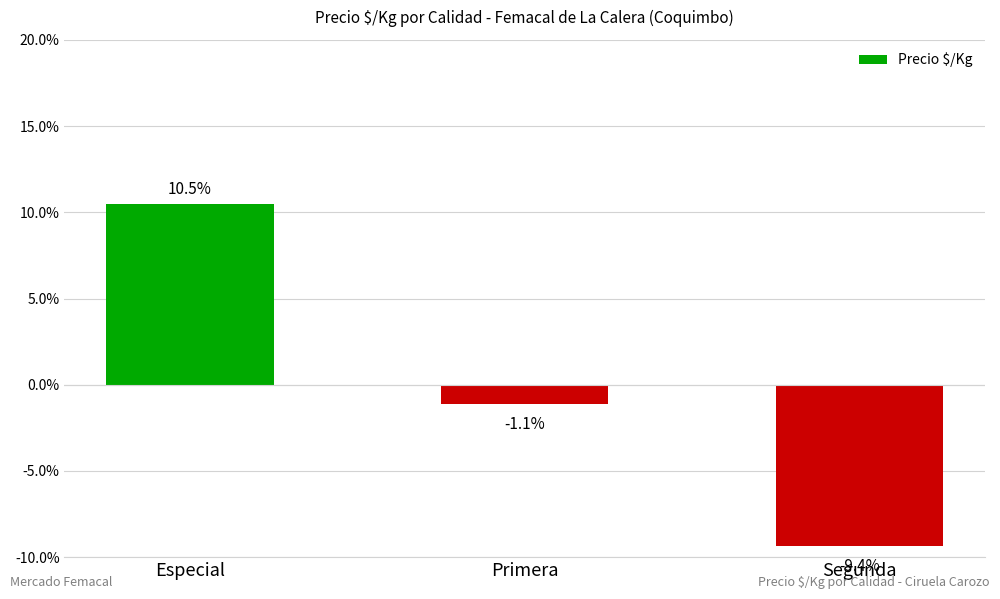

Where does the data first go above -1?

Especial